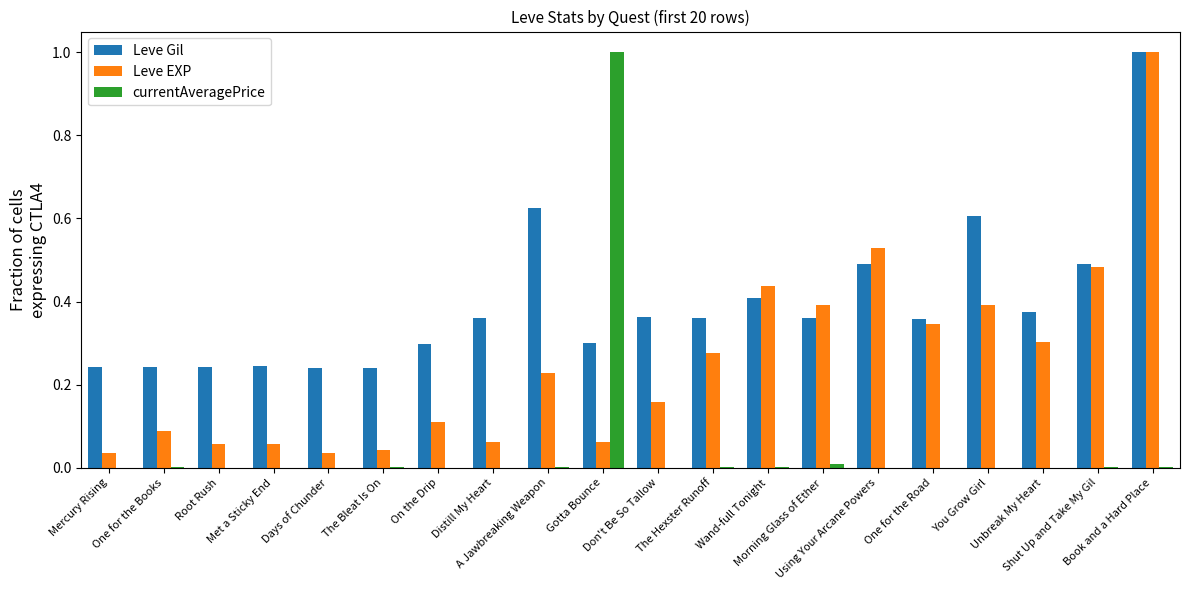

What is the sum of all Leve Gil values?

7.9